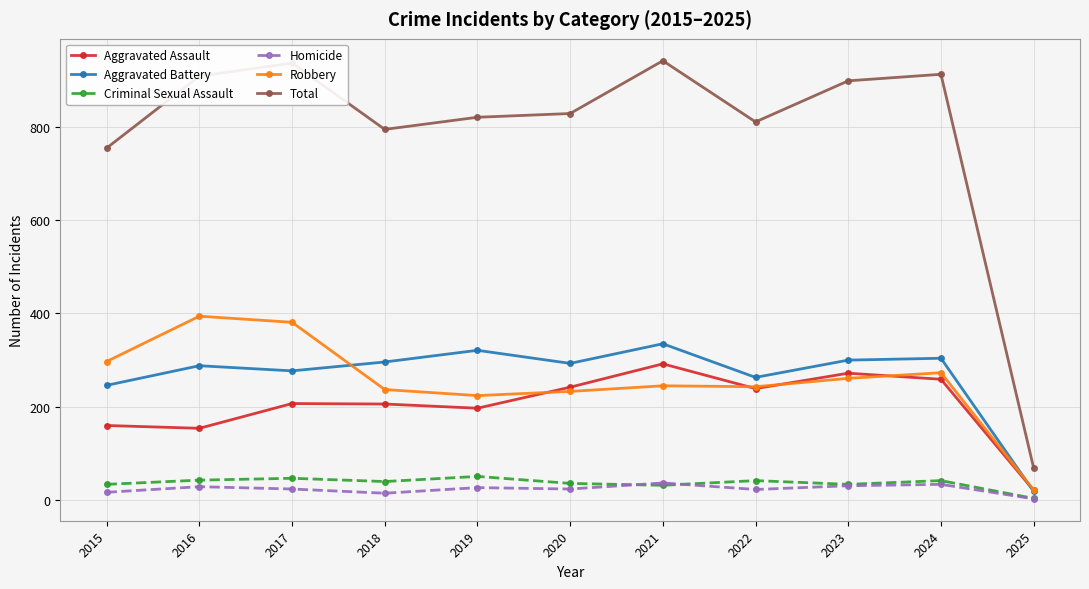

What is the maximum value for Criminal Sexual Assault?

51